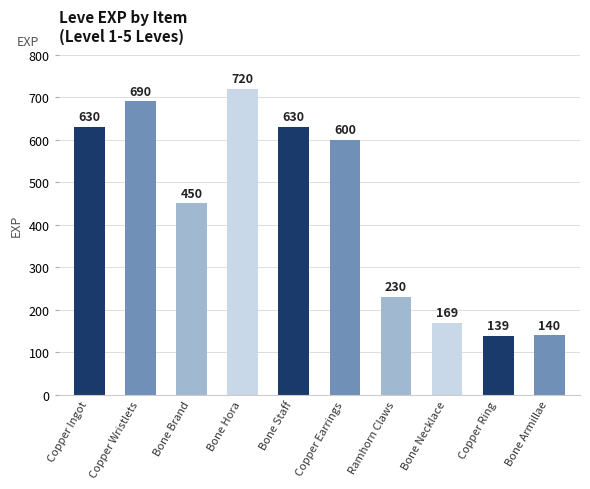

Which category has the highest value across all series?

Bone Hora